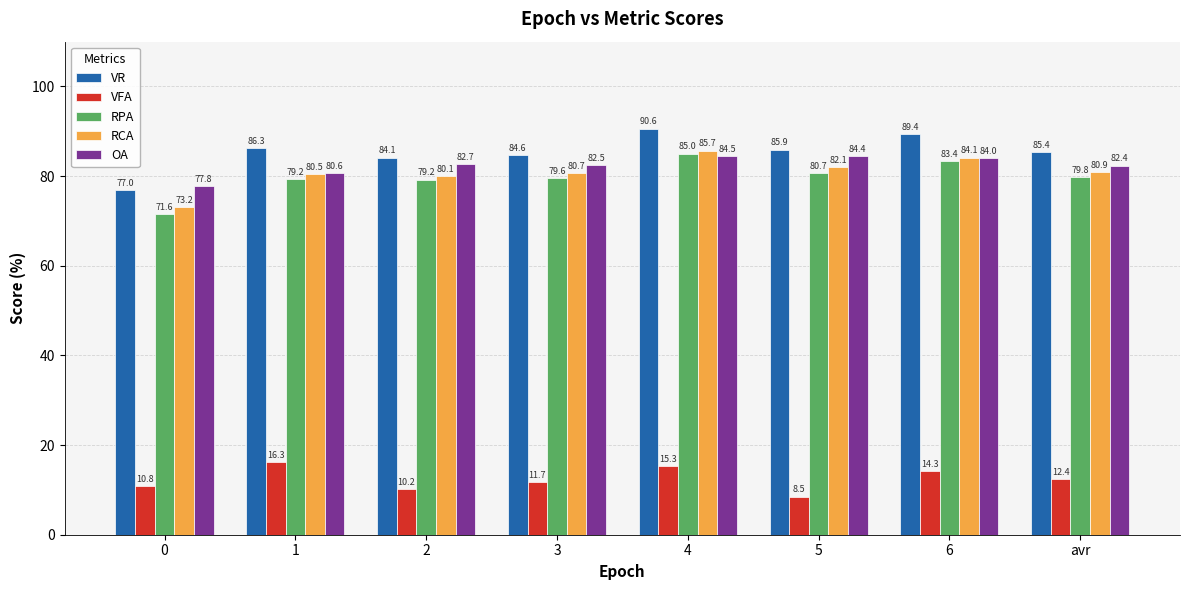

What is the maximum value shown in the chart?

90.6